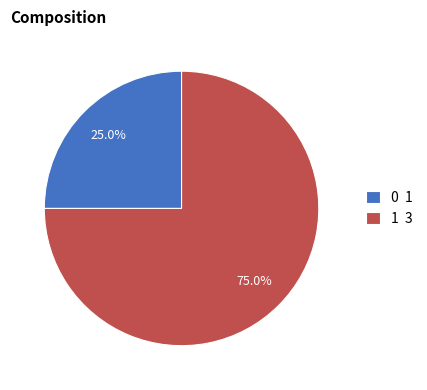

Count the number of slices in the pie.

2